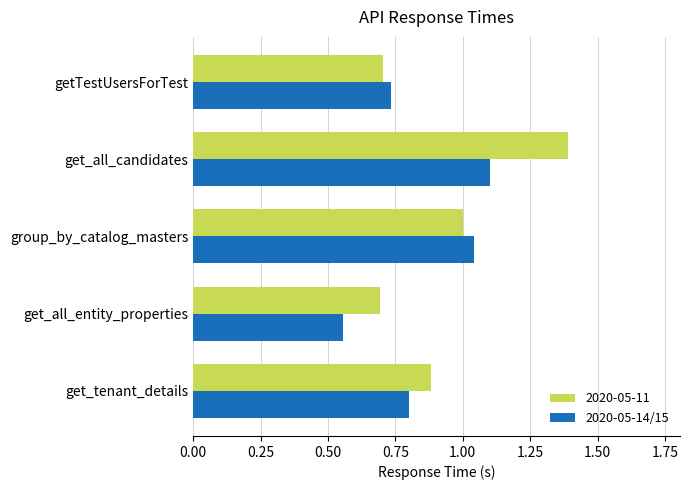

At which label is 2020-05-14/15 closest to 0?

get_all_entity_properties